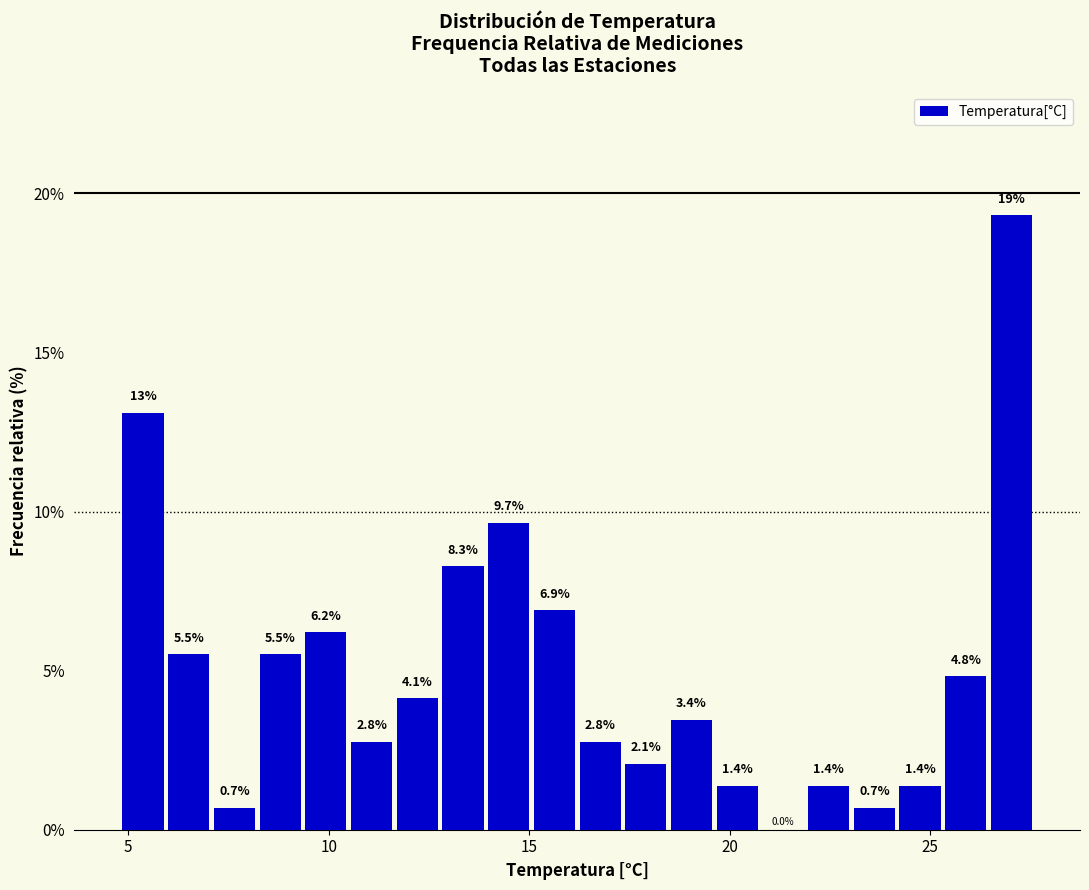

Read against the x-axis, roughly where is the centre of the tallest bar?

27.0